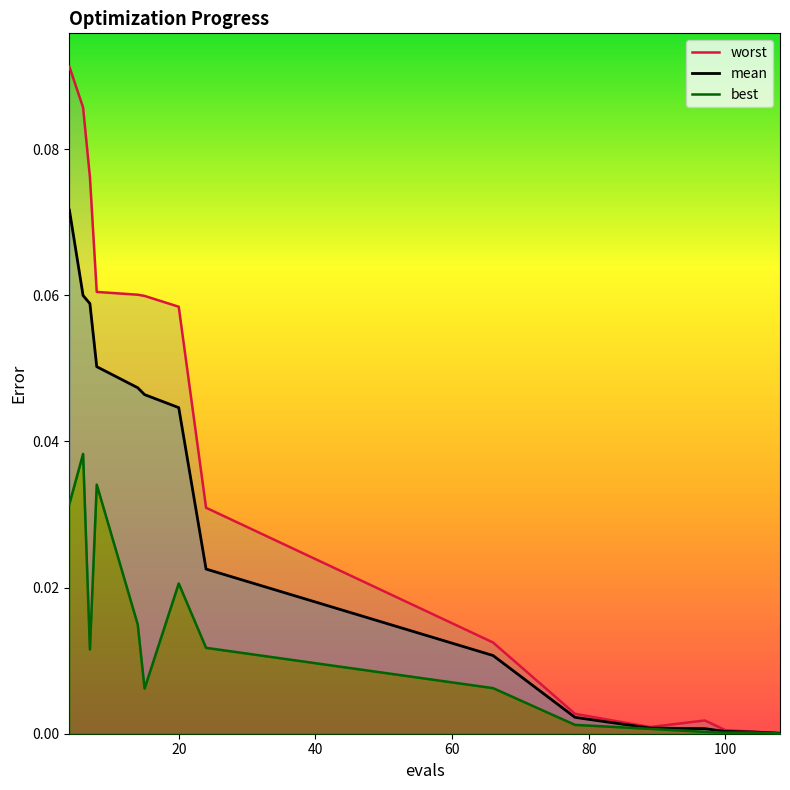

What is the difference between the second highest and second lowest values in the worst series?

0.1